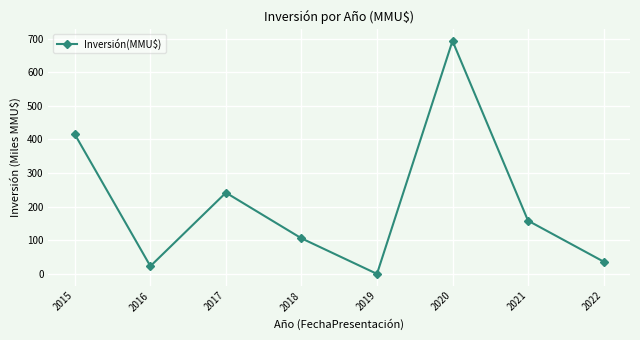

Reading left to right, transcribe all the data shown in this chart.

414.9	22.9	241.6	105.8	0.0	692.8	158.3	36.5